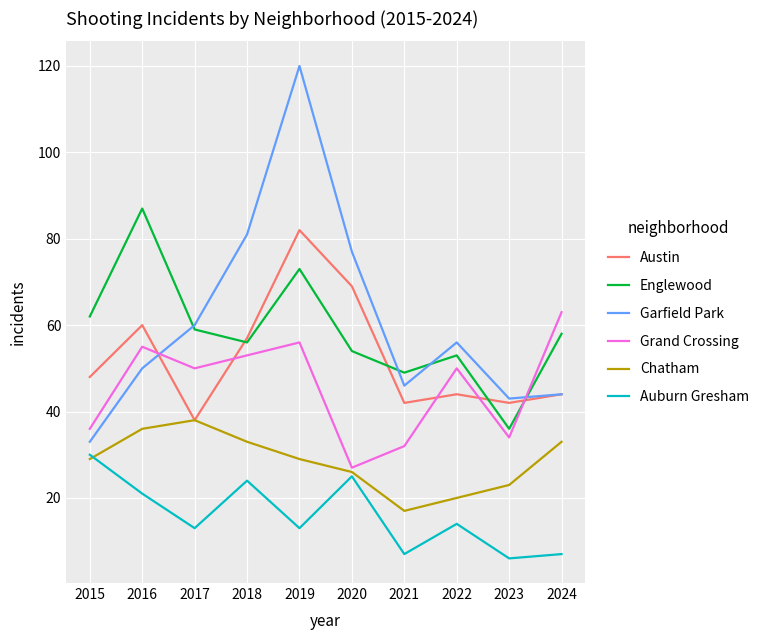

In Englewood, how many points are higher than both neighbors (excluding endpoints)?

3